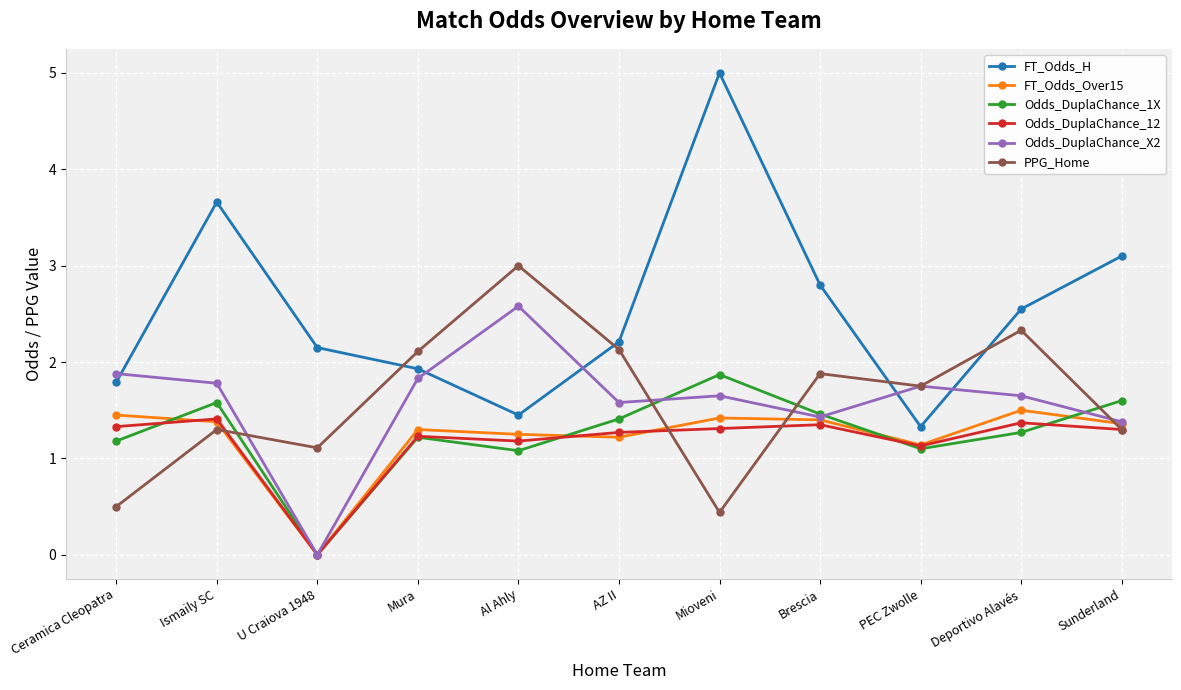

True or false: PPG_Home has a value of 1.3 at Ismaily SC.

True